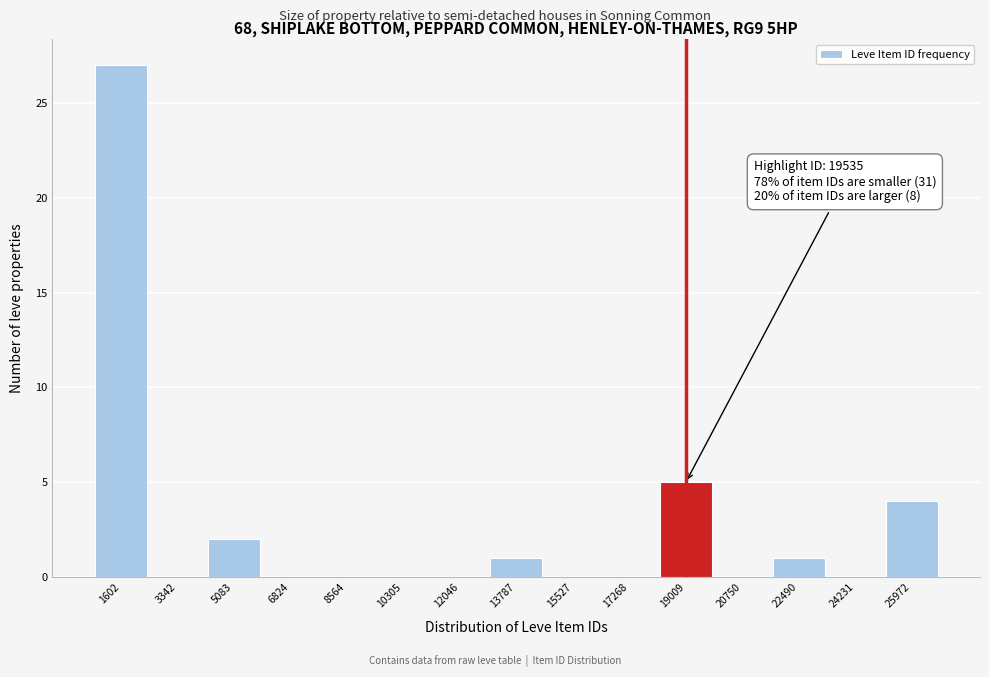

Reading right to left, transcribe all the data shown in this chart.

25972=4	24231=0	22490=1	20750=0	19009=5	17268=0	15527=0	13787=1	12046=0	10305=0	8564=0	6824=0	5083=2	3342=0	1602=27